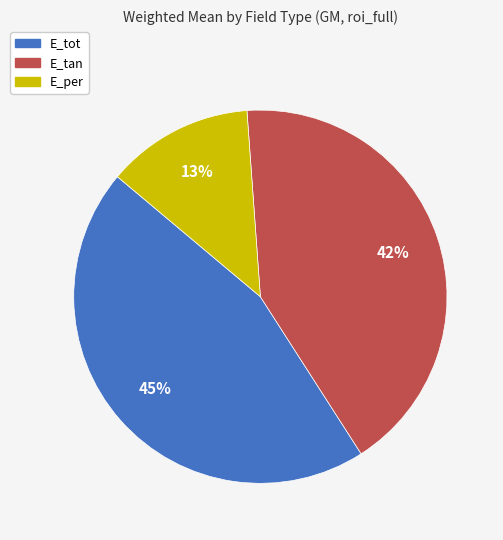

Combined, do E_tot and E_tan account for over 50%?

Yes